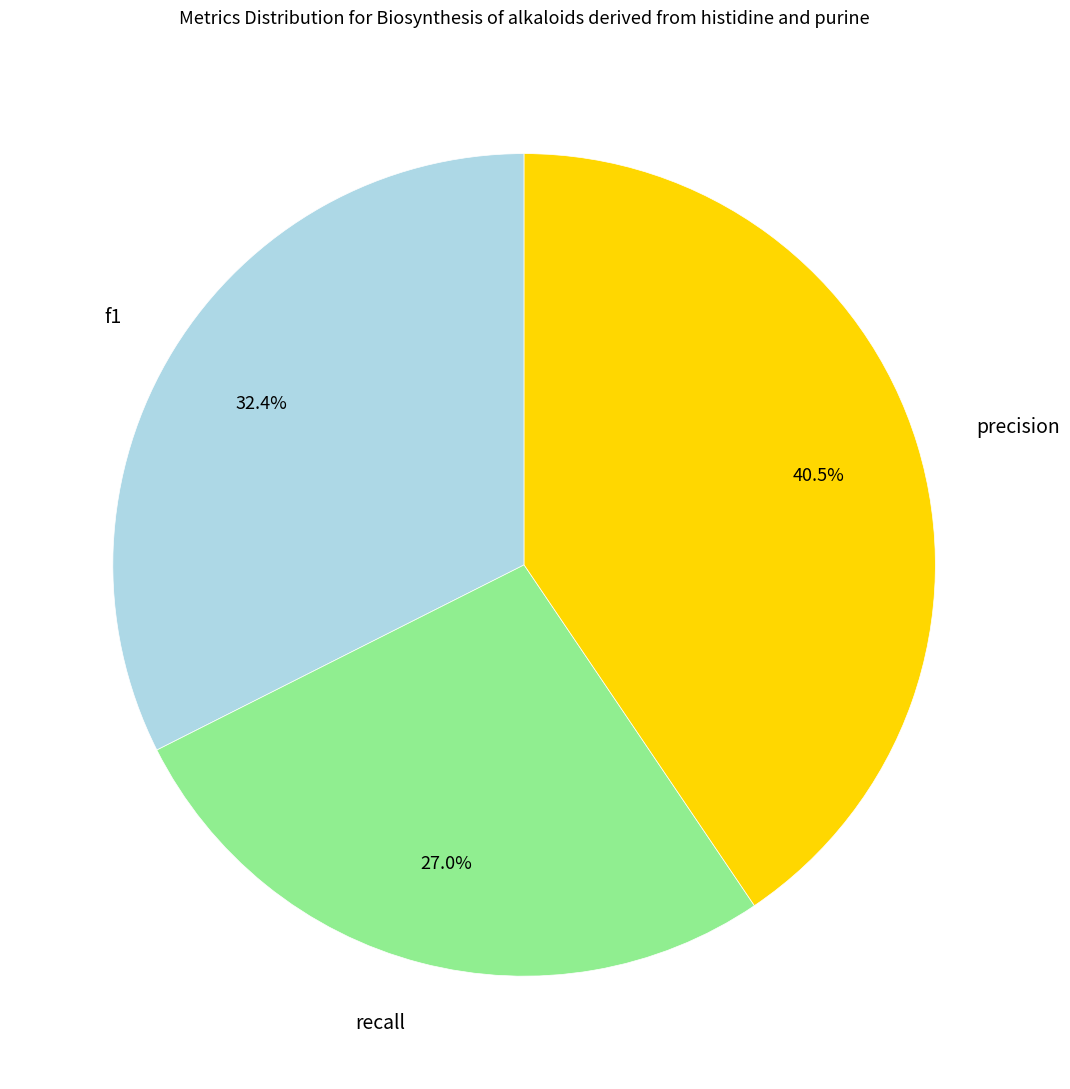

What percentage is NOT represented by f1?

67.6%